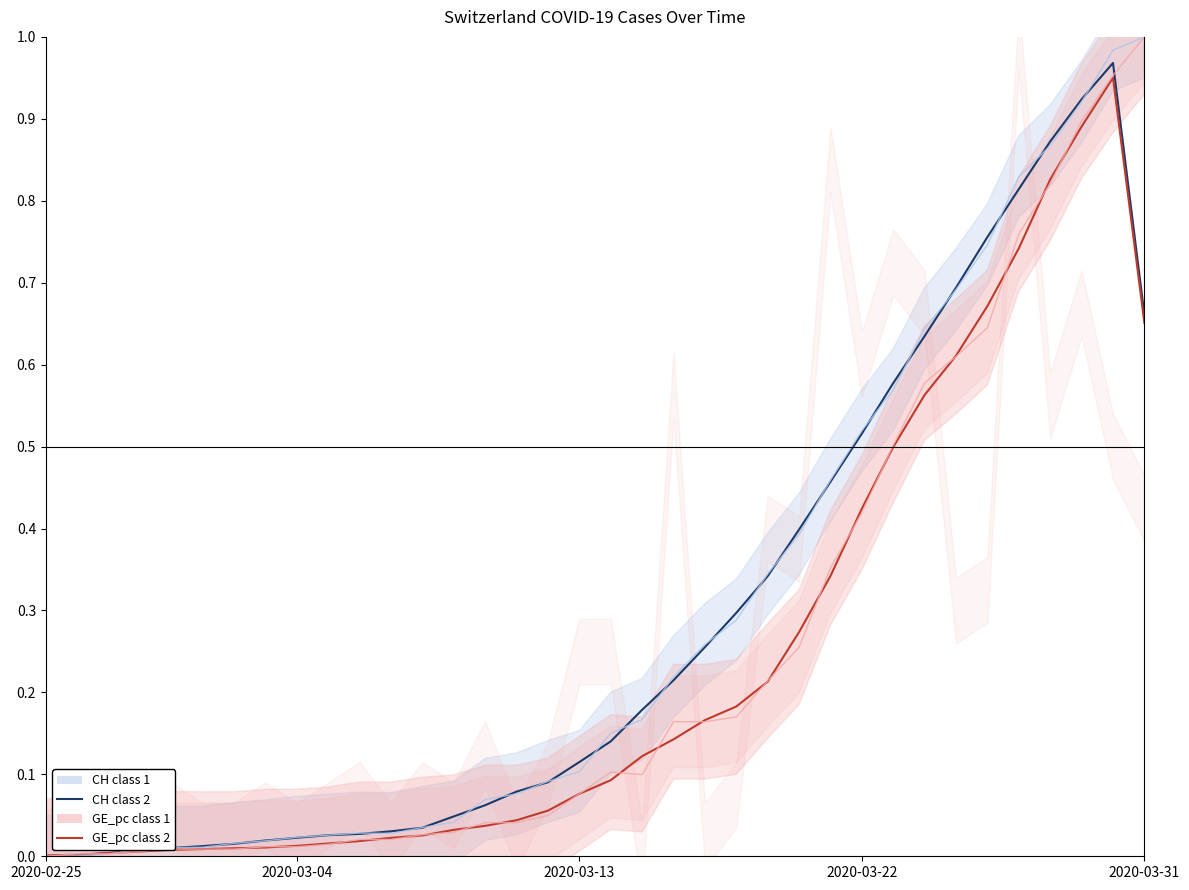

What is the average value of the CH class 2 series?

0.3